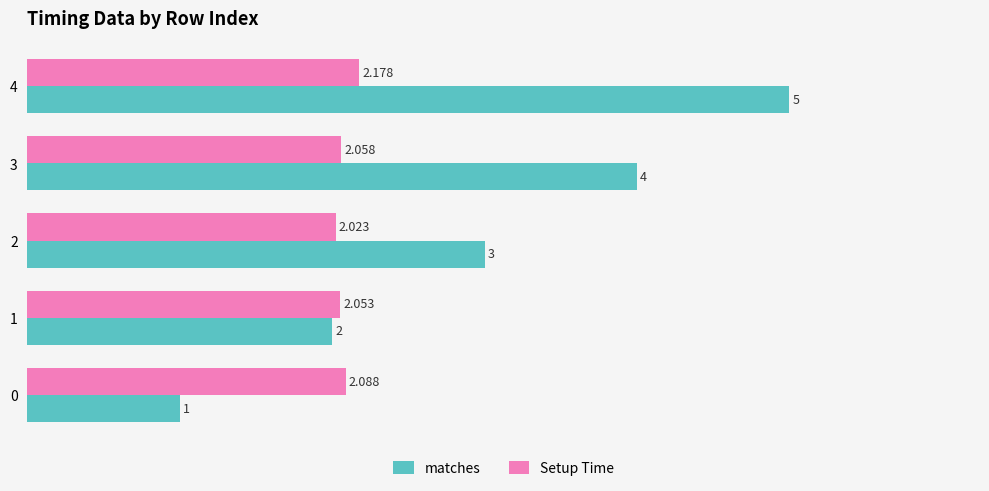

What is the total value across all series at 4?

7.2